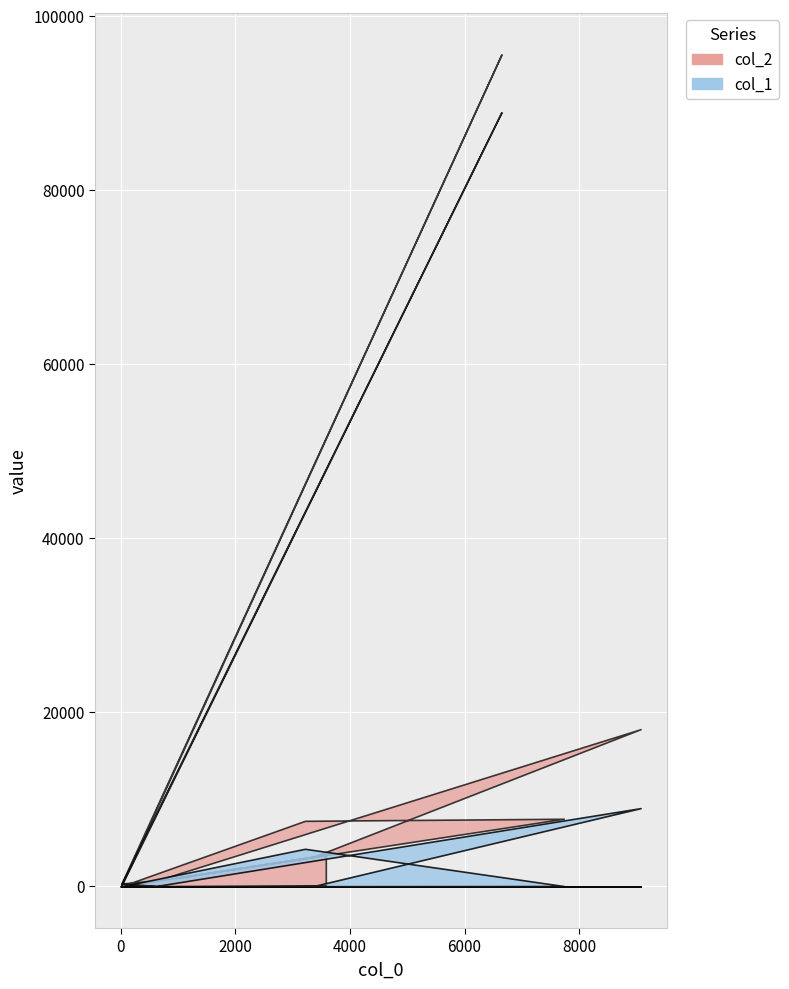

What is the difference between the highest and lowest values at 623?

623